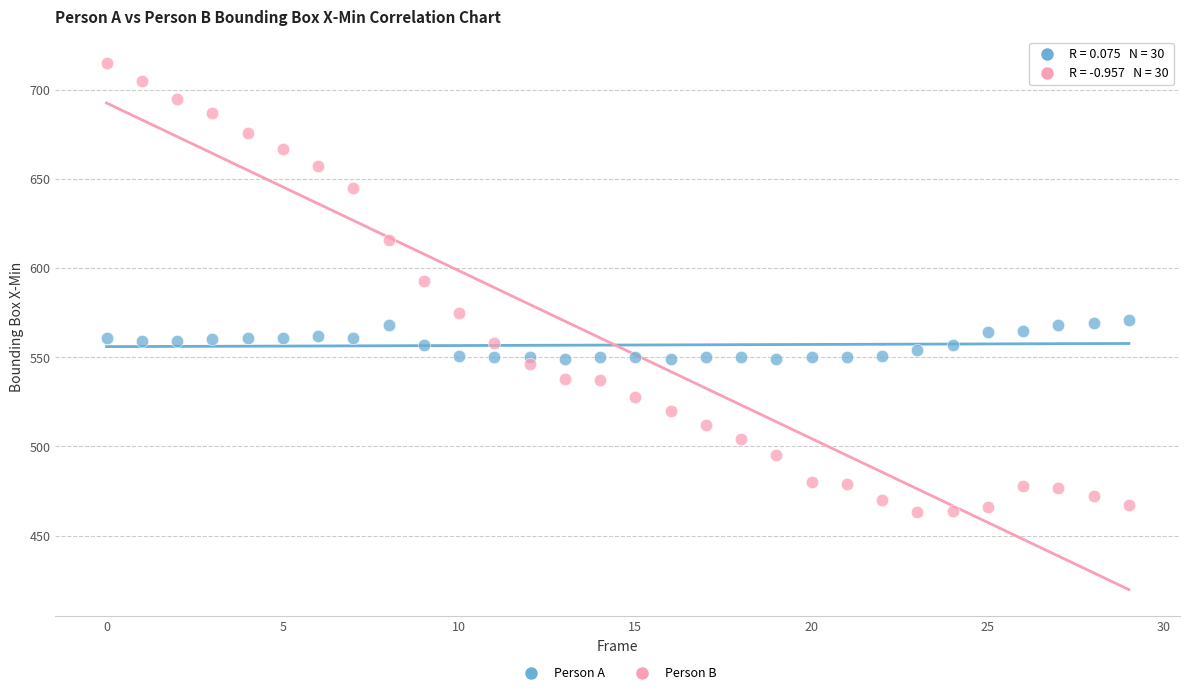

Across all data points, what is the range of Y values (max minus min)?

252